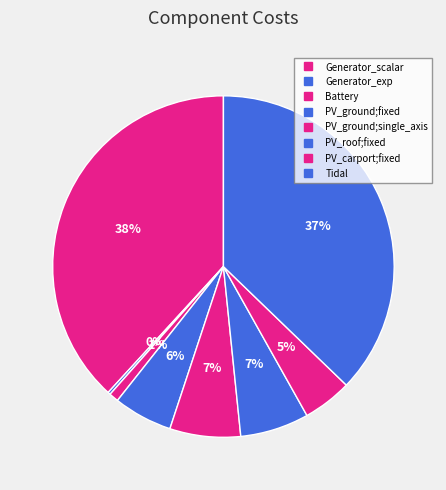

Rank the categories by value from highest to lowest.

Generator_scalar, Tidal, PV_ground;single_axis, PV_roof;fixed, PV_ground;fixed, PV_carport;fixed, Battery, Generator_exp